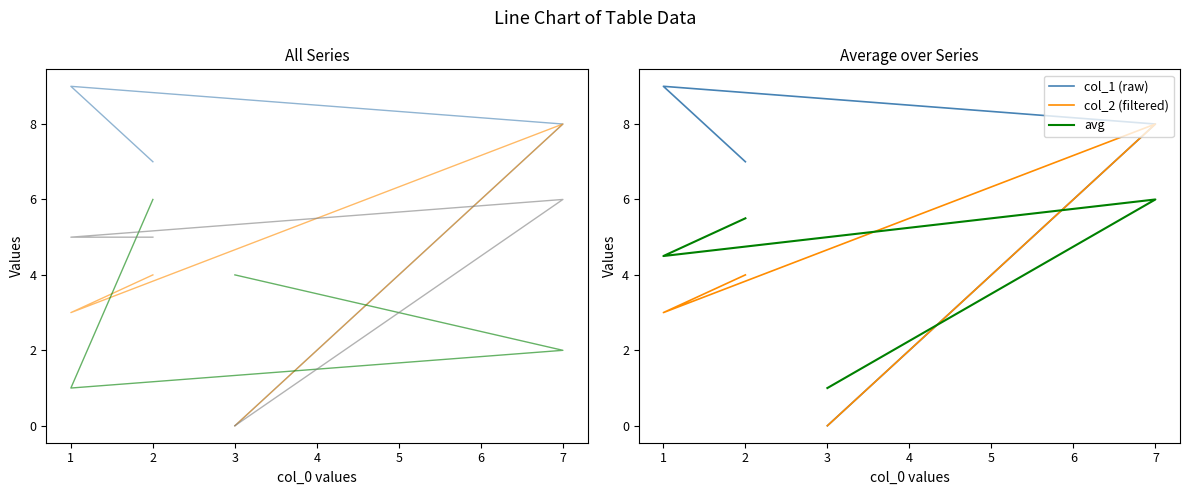

Reading right to left, extract all data points from this chart.

col_1: 7	9	8	0
col_2: 4	3	8	0
col_3: 6	1	2	4
col_4: 5	5	6	0